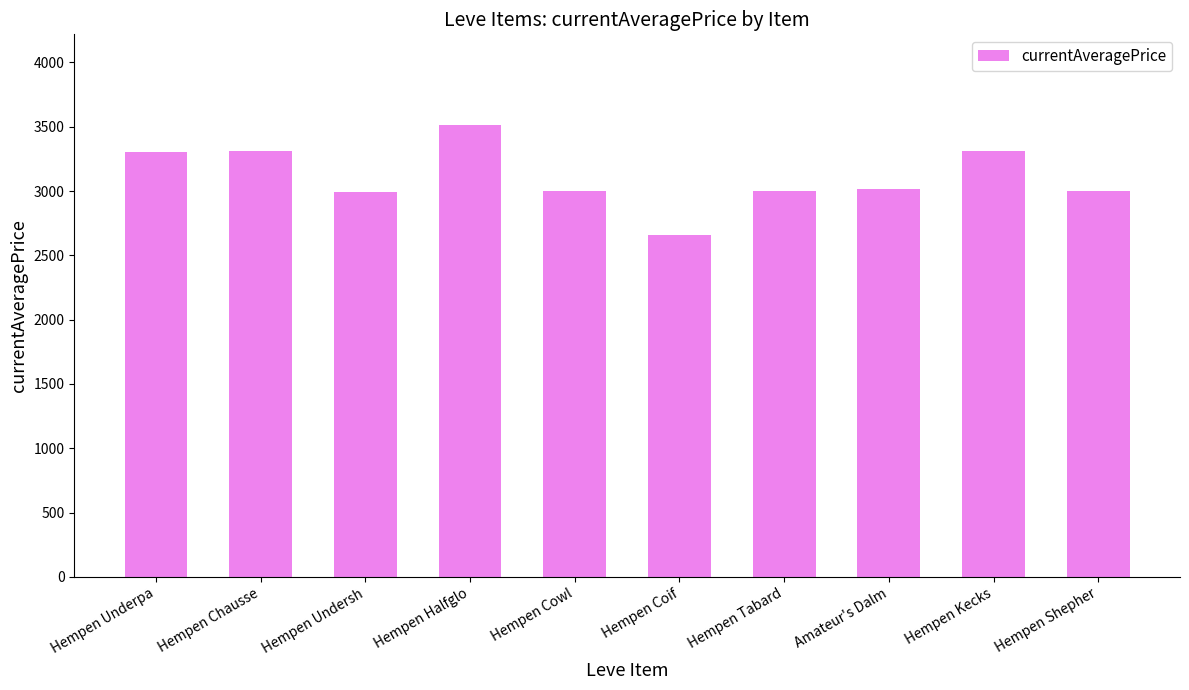

What is the difference between the values at Hempen Kecks and Hempen Tabard?

314